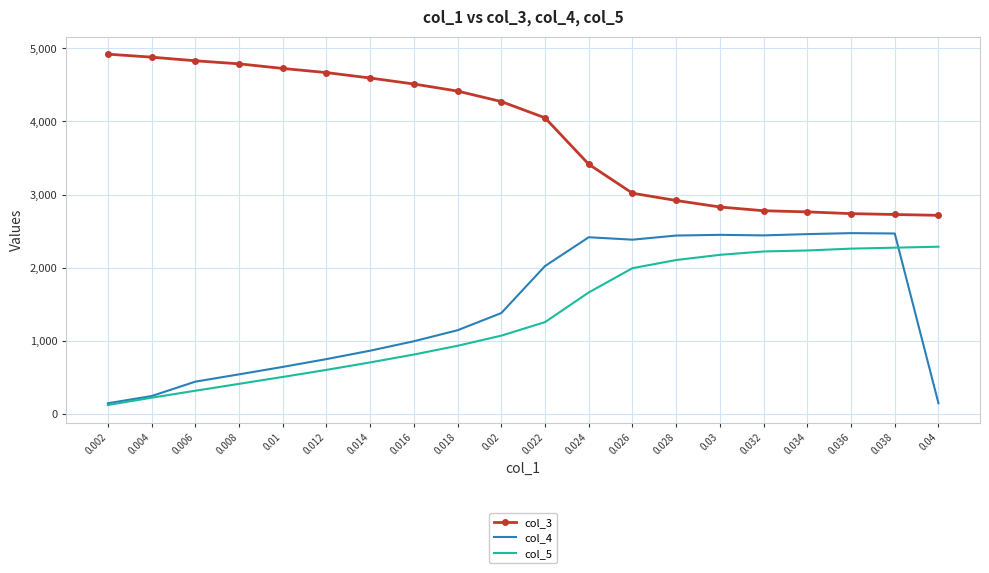

What is the total value across all series at 0.014?

6167.6